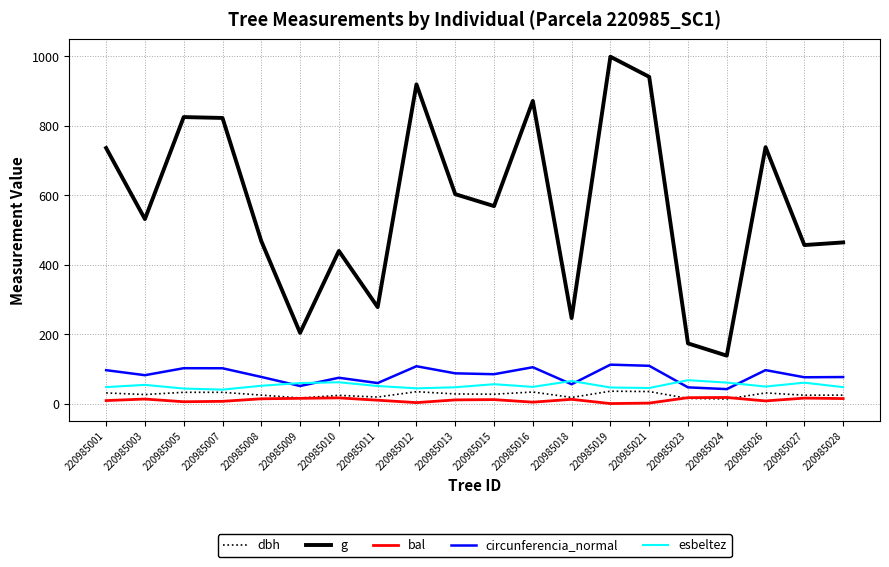

The esbeltez series shows 60.2 at 220985027. True or false?

True